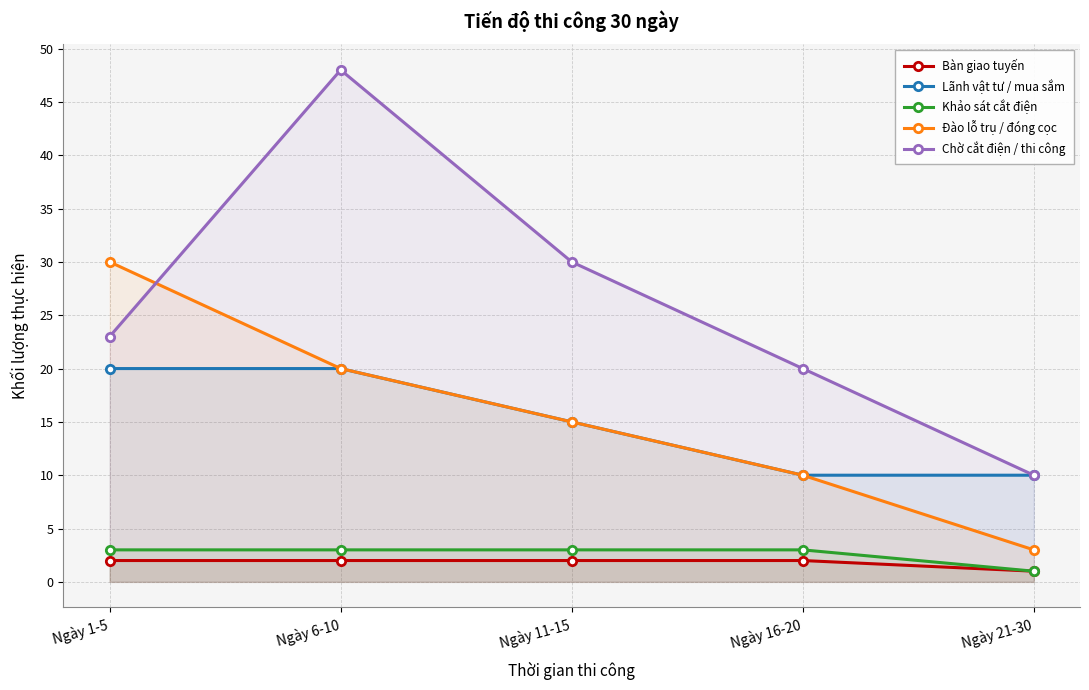

At which category is the sum across all series the highest?

Ngày 6-10